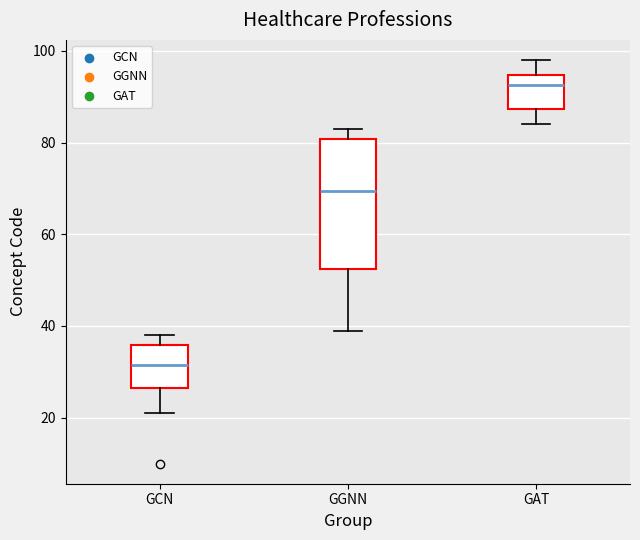

Reading left to right, read every box against the y-axis: the position of its median line, the range the box covers, and the ends of its whiskers. The values are not printed on the chart, so give them approximately, as read against the axis.

GCN: median 32, box 26 to 36, whiskers 22 to 38
GGNN: median 70, box 52 to 80, whiskers 40 to 84
GAT: median 92, box 88 to 94, whiskers 84 to 98